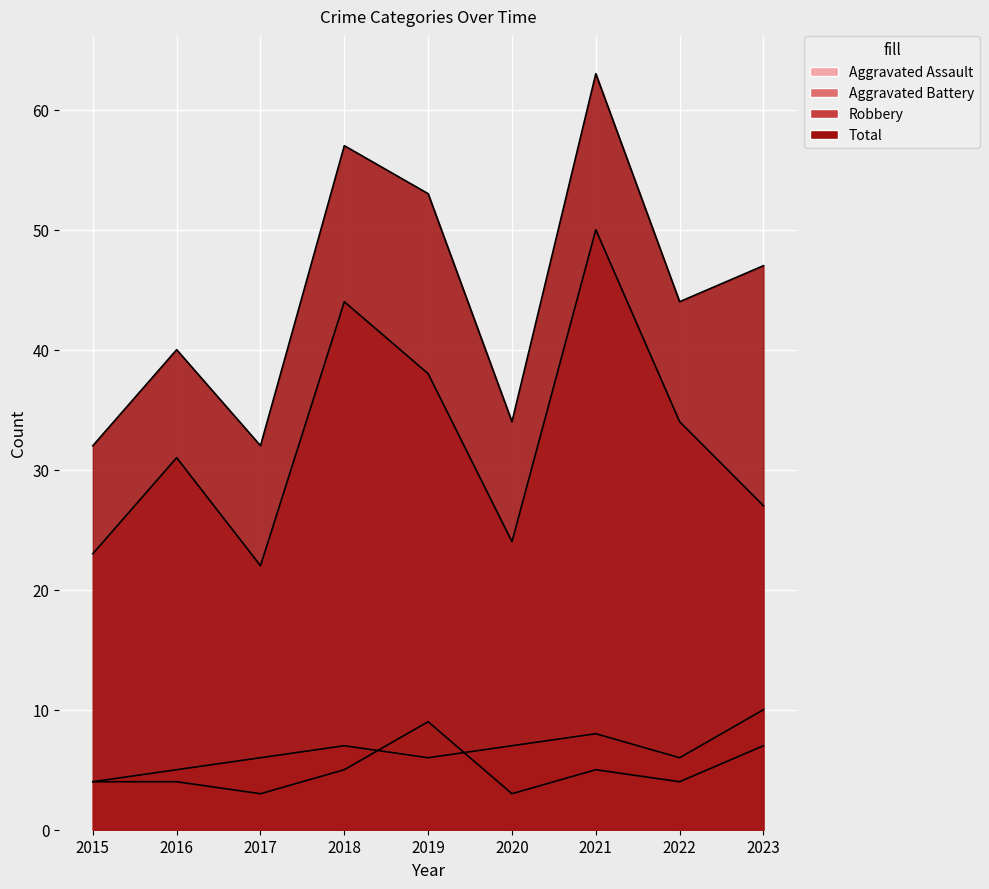

What is the sum of all Total values?

402